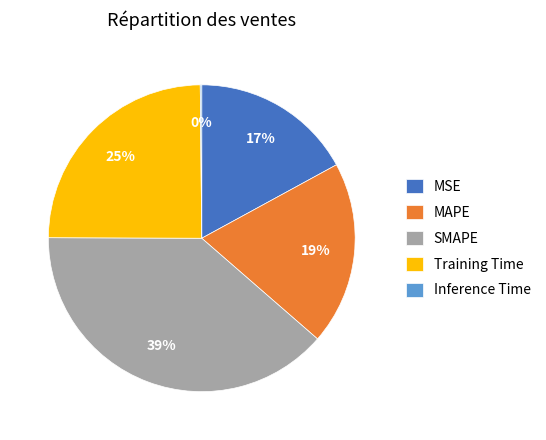

To the nearest percent, what is the difference between the largest and smallest slice percentages?

39%